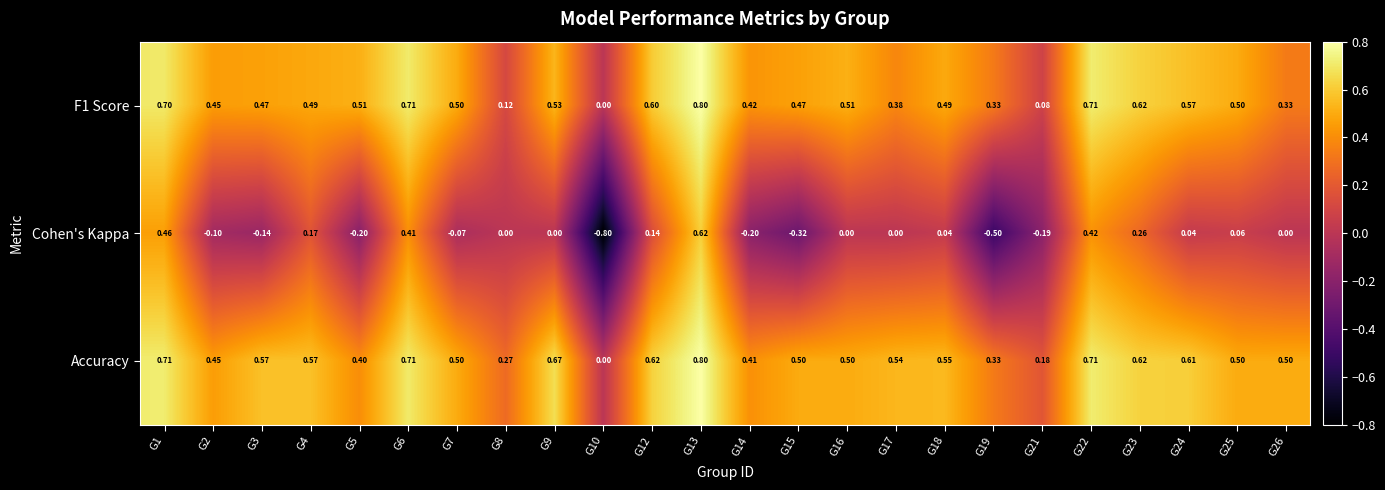

How many series are shown in this chart?

3